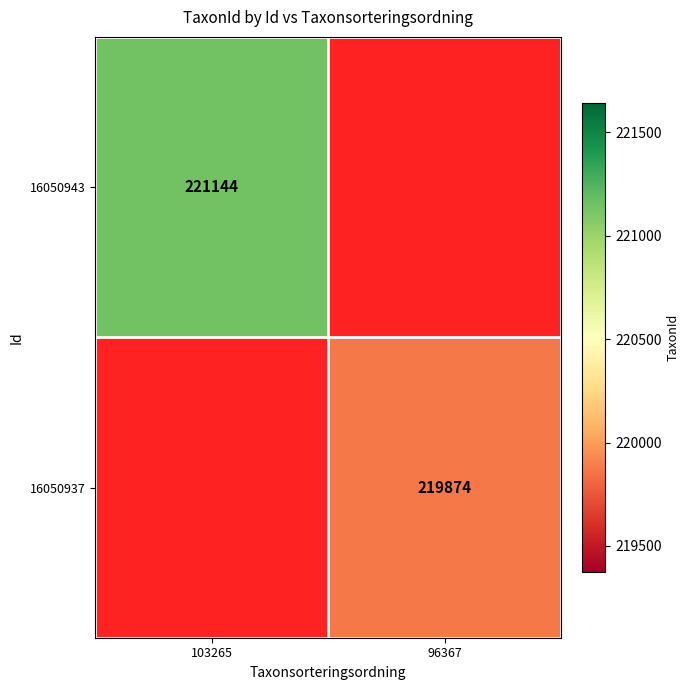

Is it true that 16050943 equals 46473 at 103265?

False